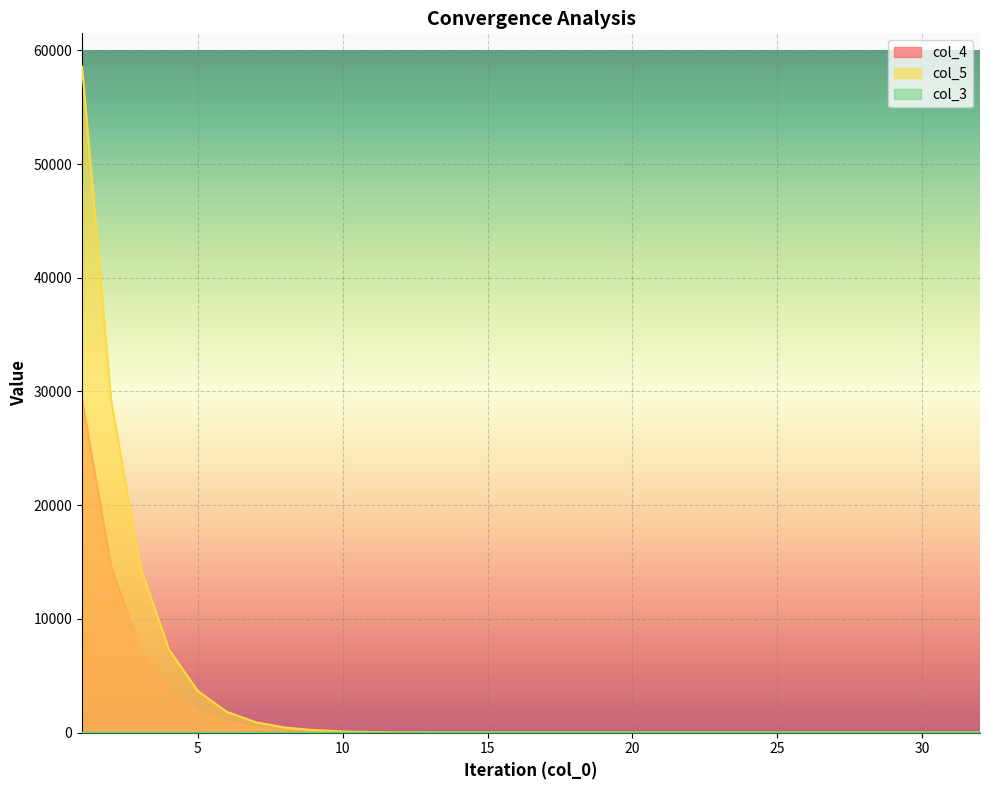

Does the chart display data point markers on the line(s)?

No